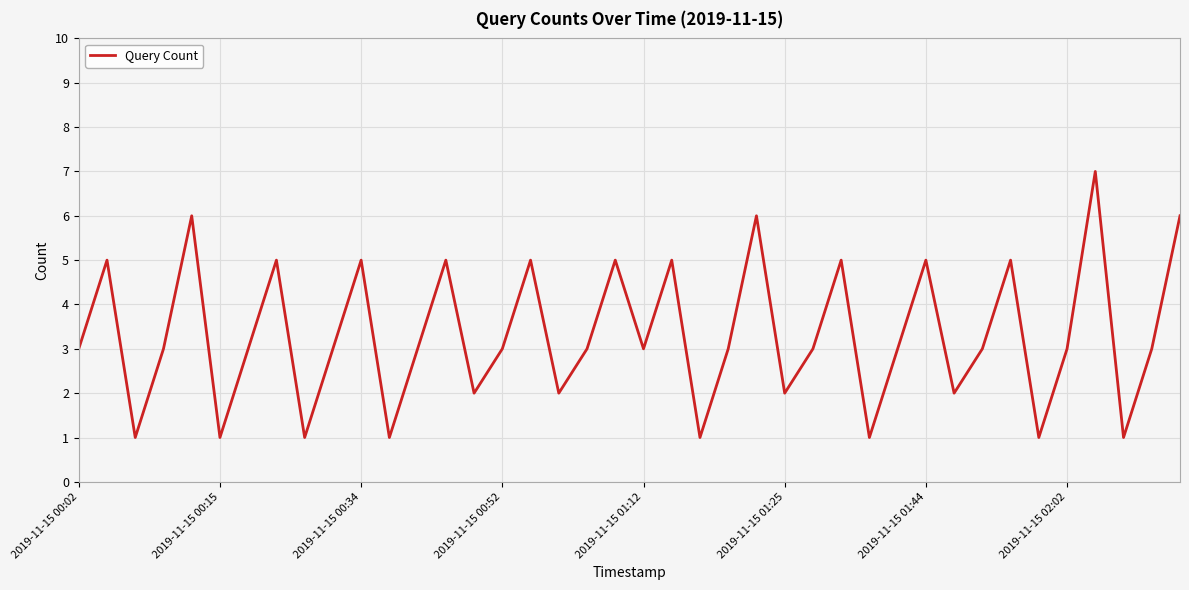

What is the greatest value displayed?

7